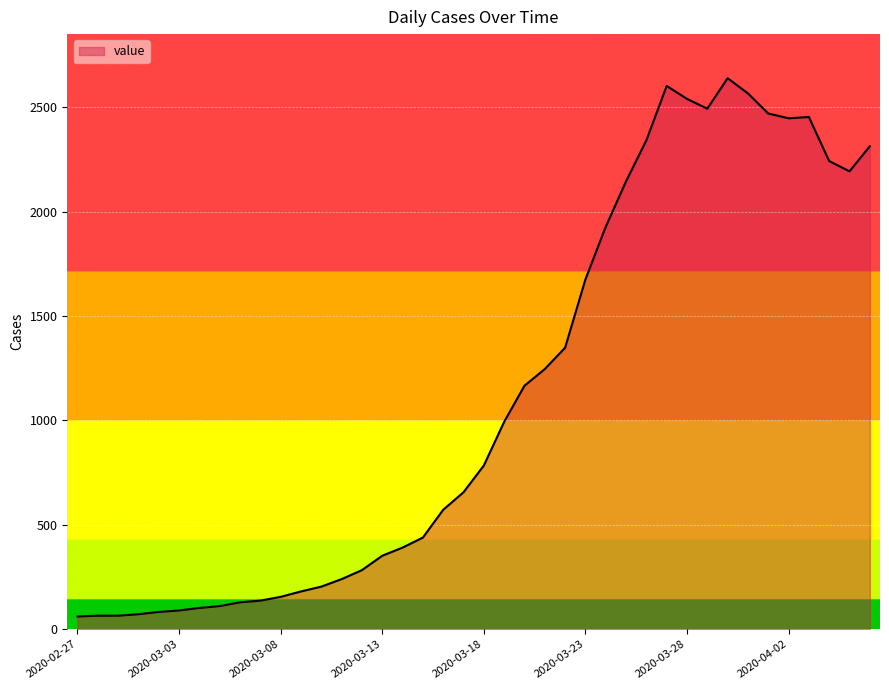

What is the difference between the second highest and second lowest values?

2537